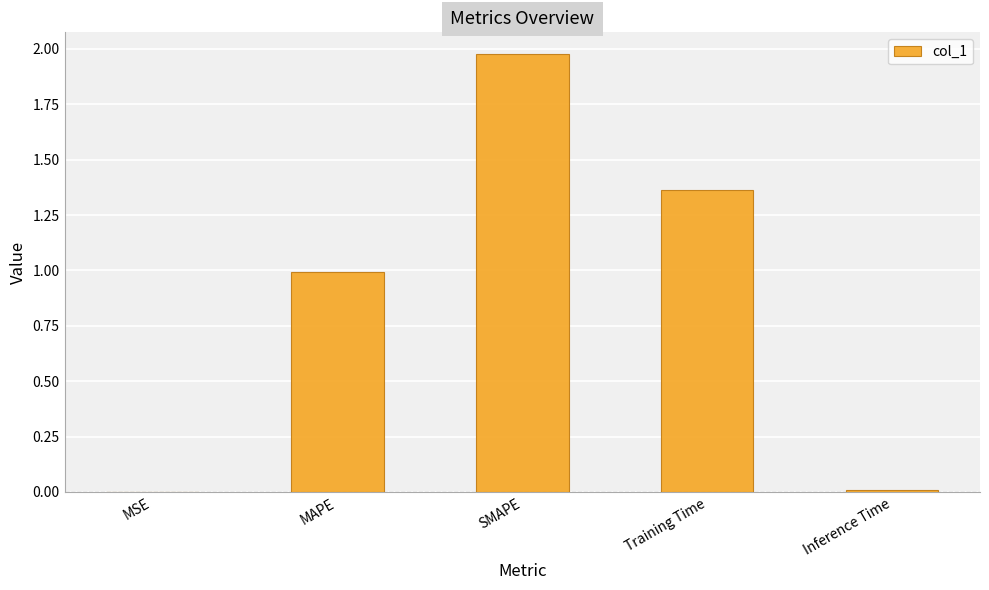

Is it true that the value at MSE is 0.0?

True